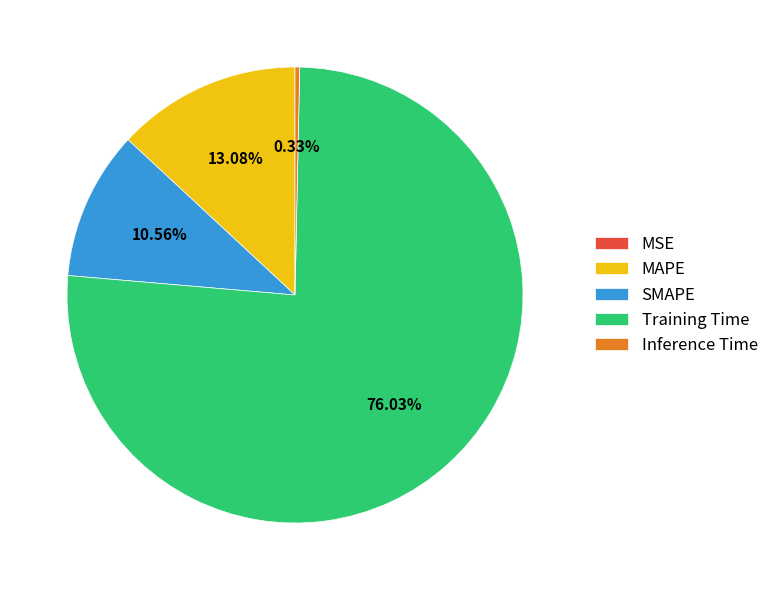

Does Training Time represent more than half of the total?

Yes